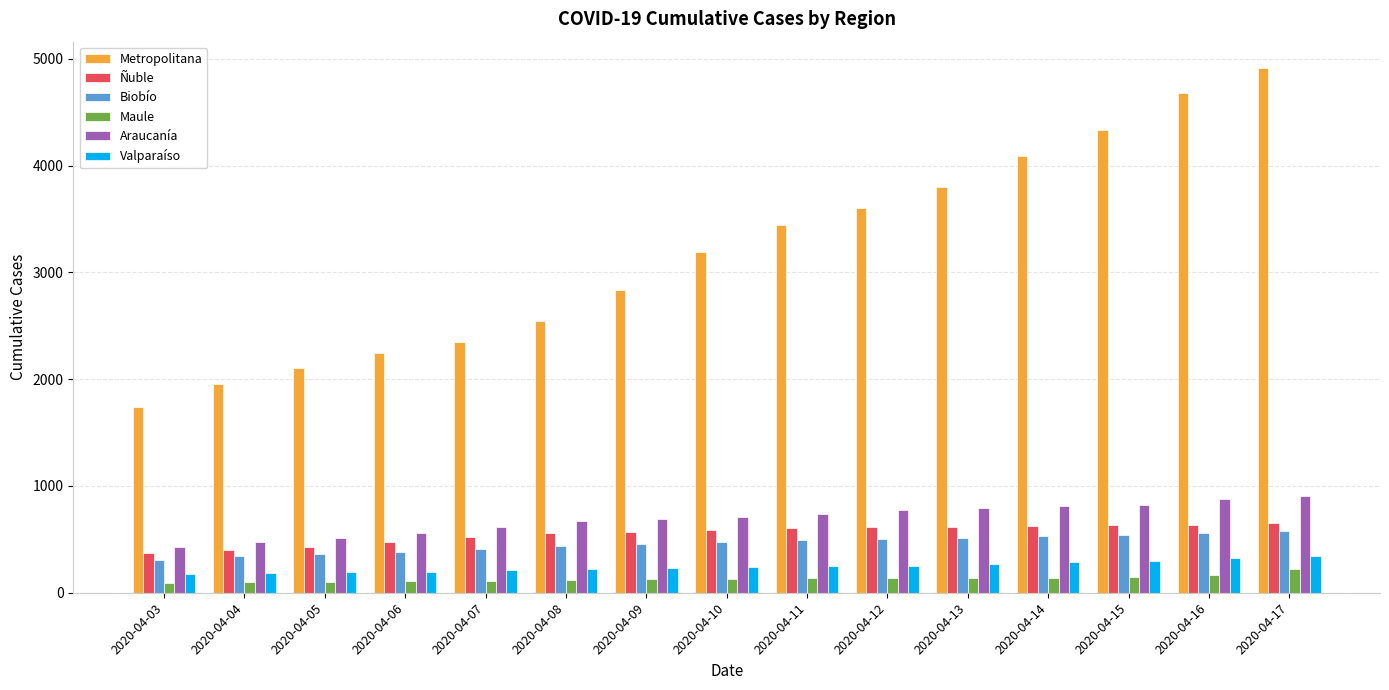

What is the difference between the maximum and second lowest values in the Biobío series?

231